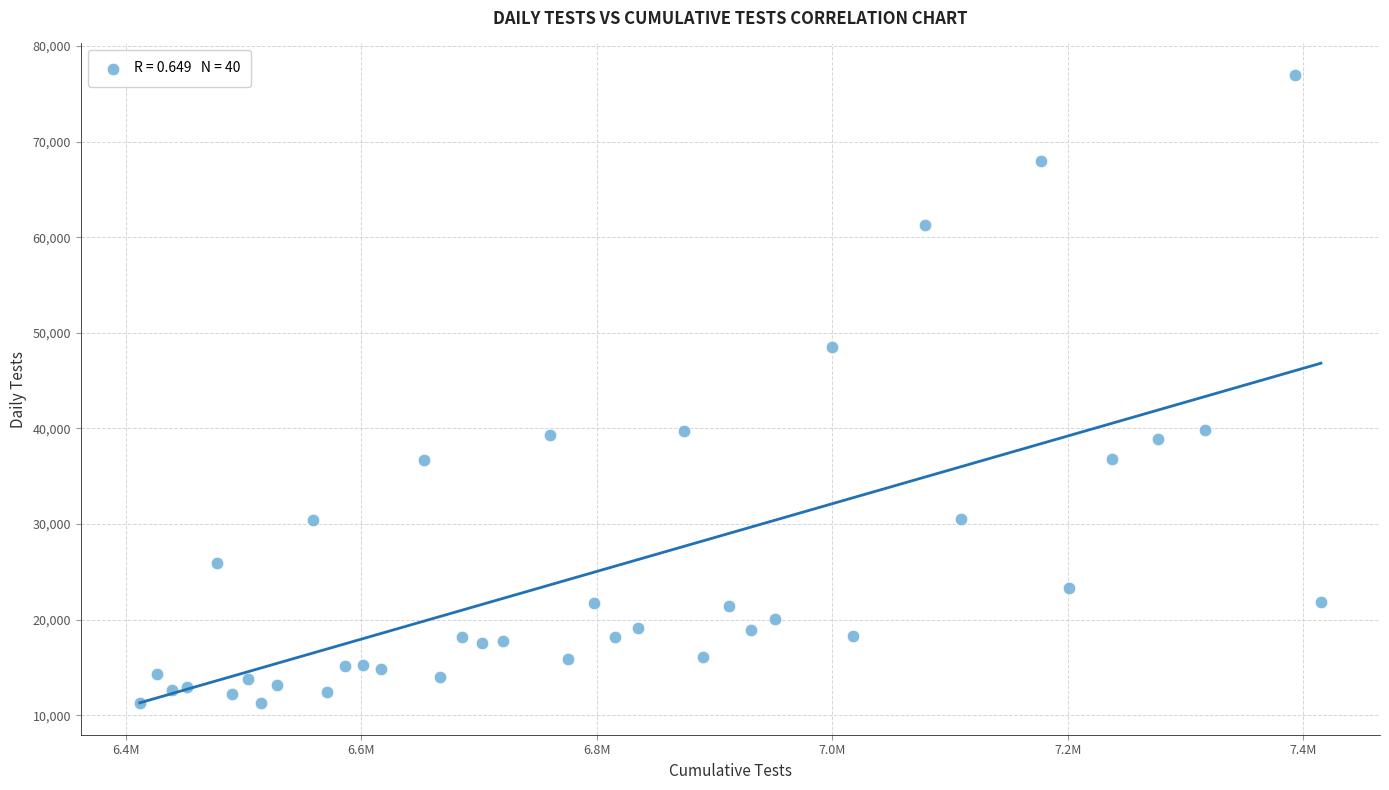

What is the range of X values (max minus min)?

1003563